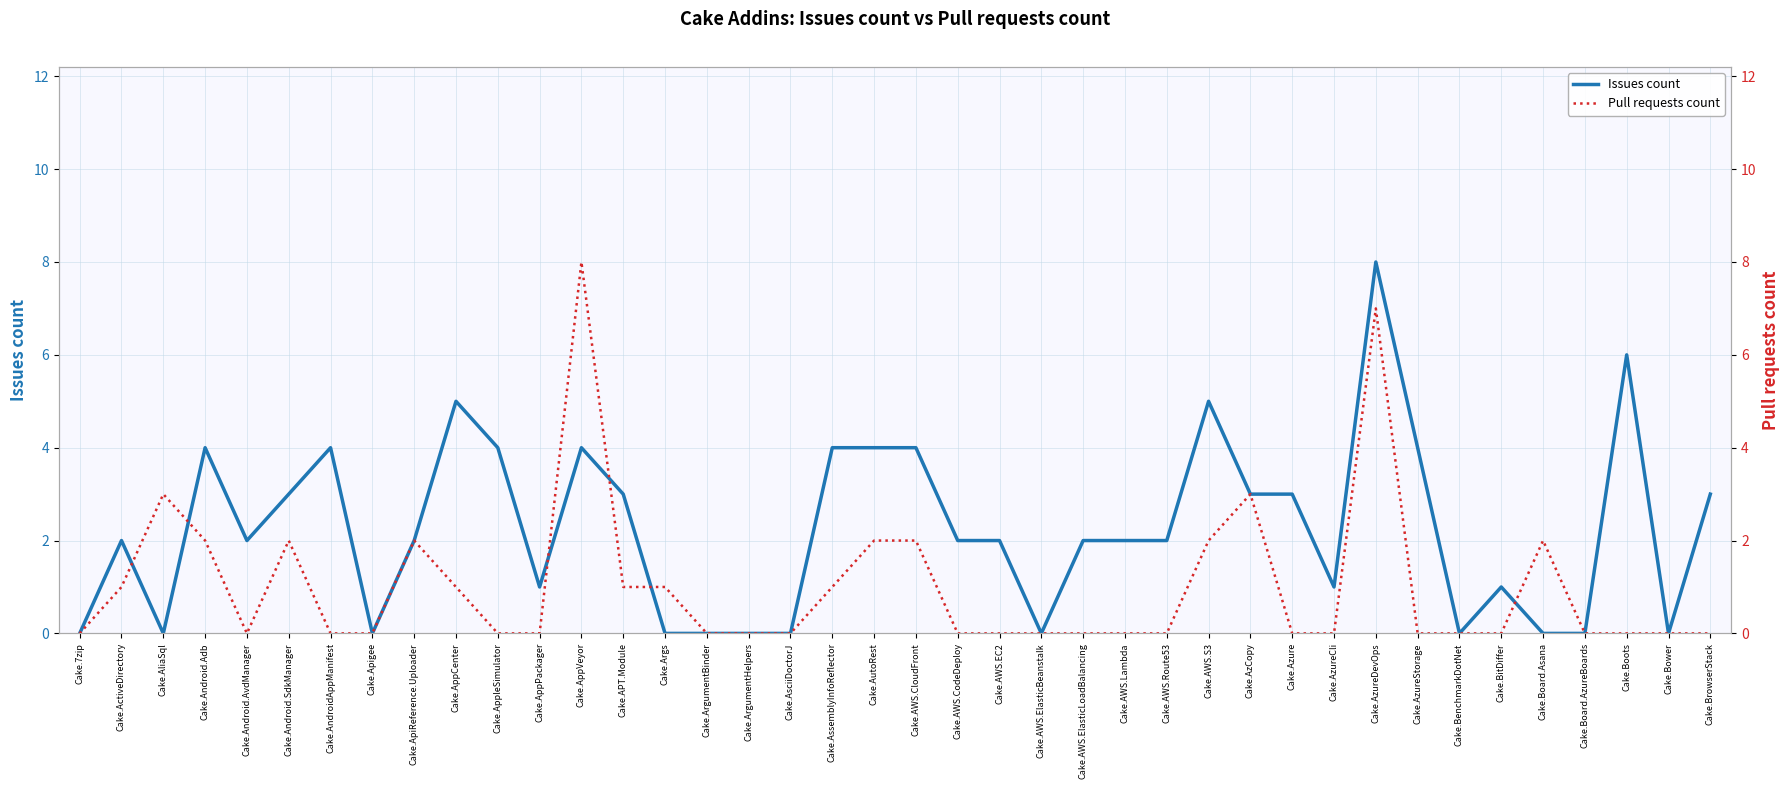

How many values in the Issues count series exceed 2?

17